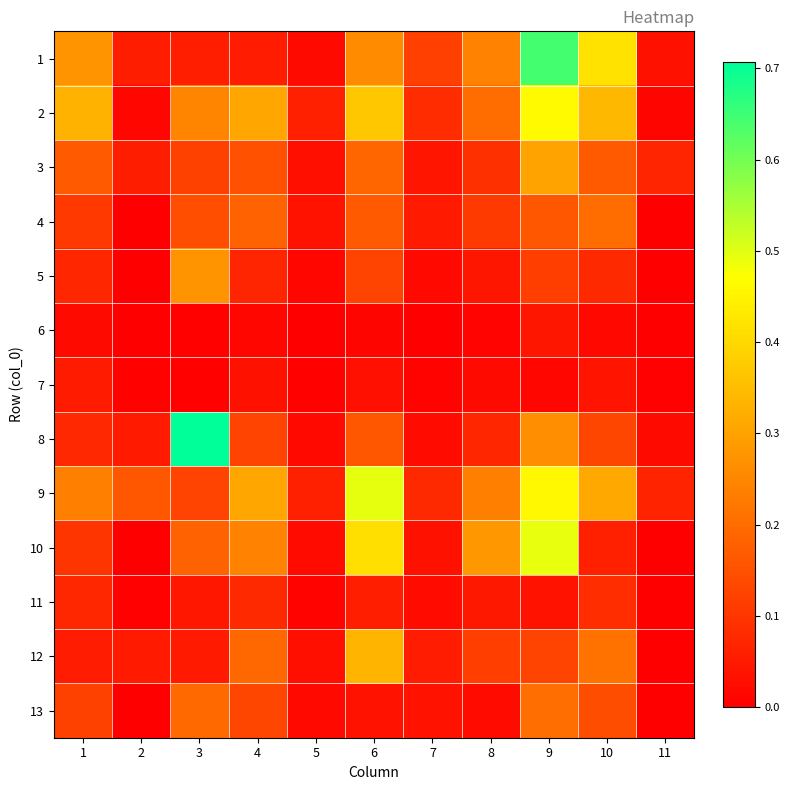

At which category does the chart reach its peak across all series?

3